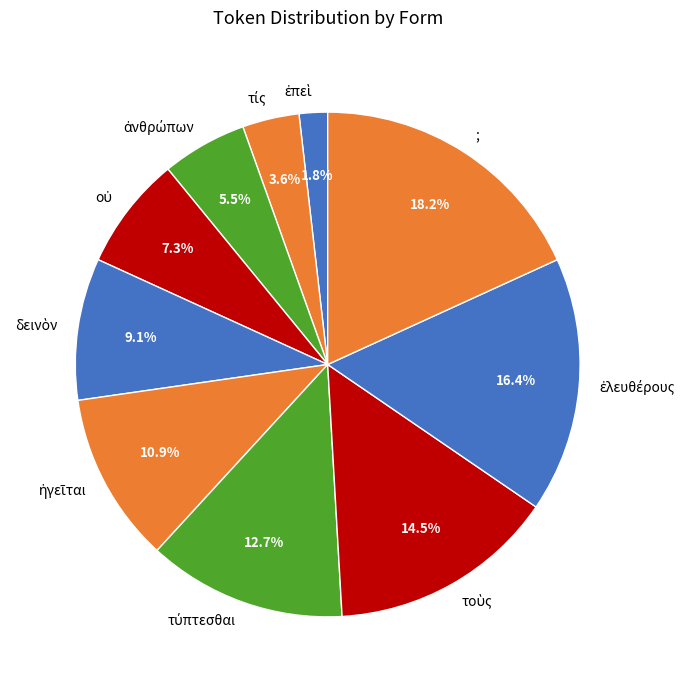

Which slice is the largest?

;